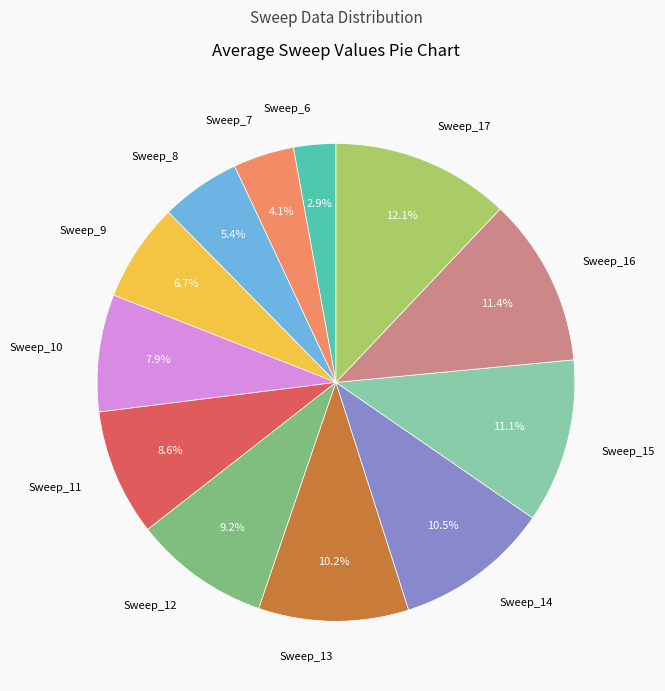

Which slice is the smallest?

Sweep_6